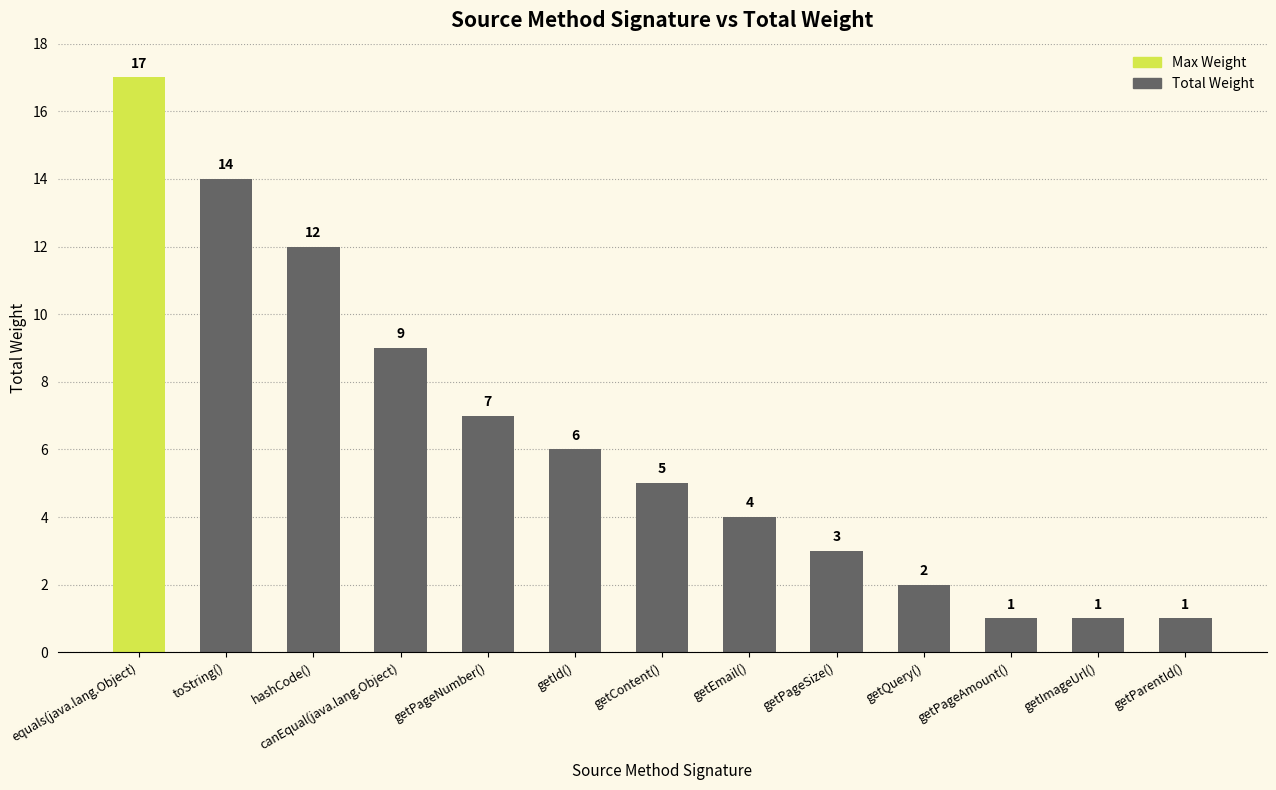

What is the maximum value shown in the chart?

17